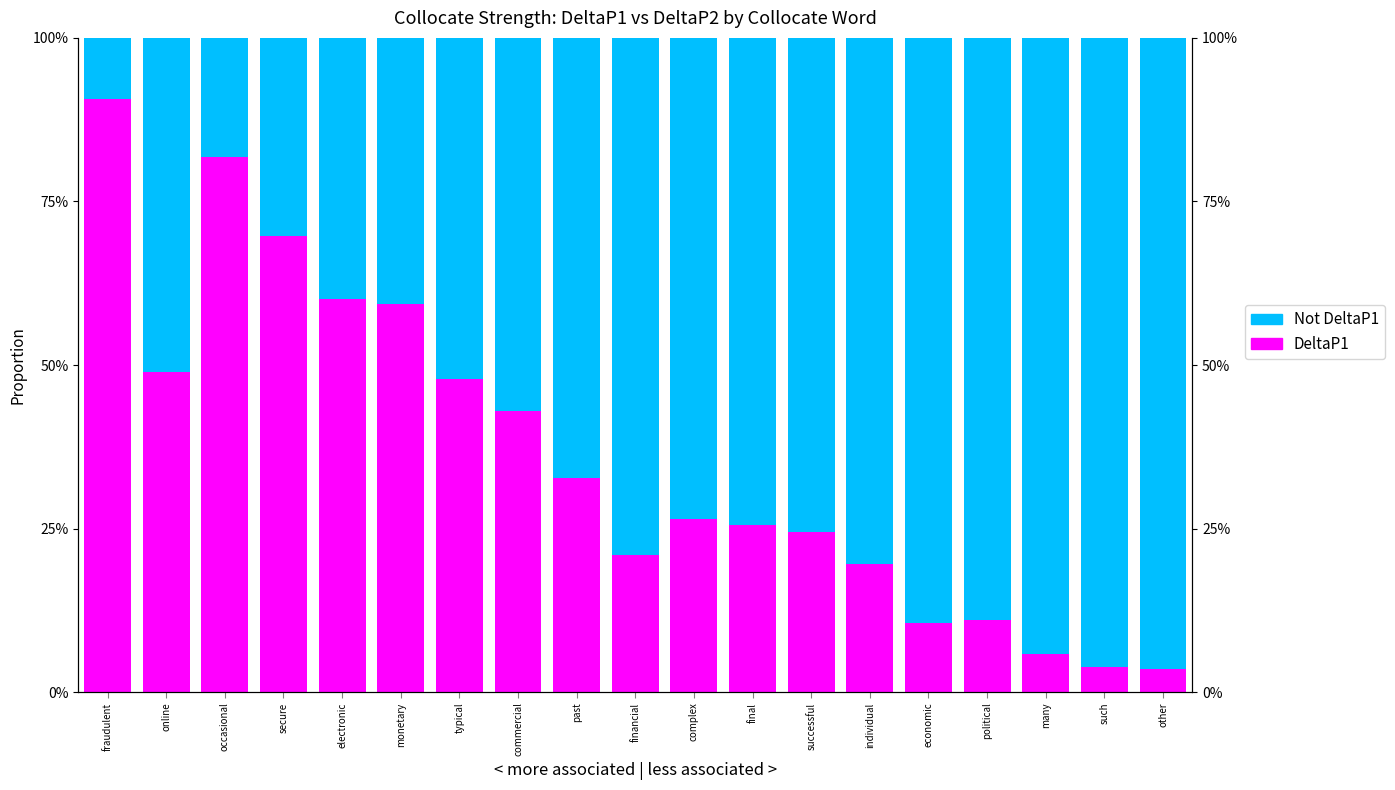

What position from the right is electronic?

15